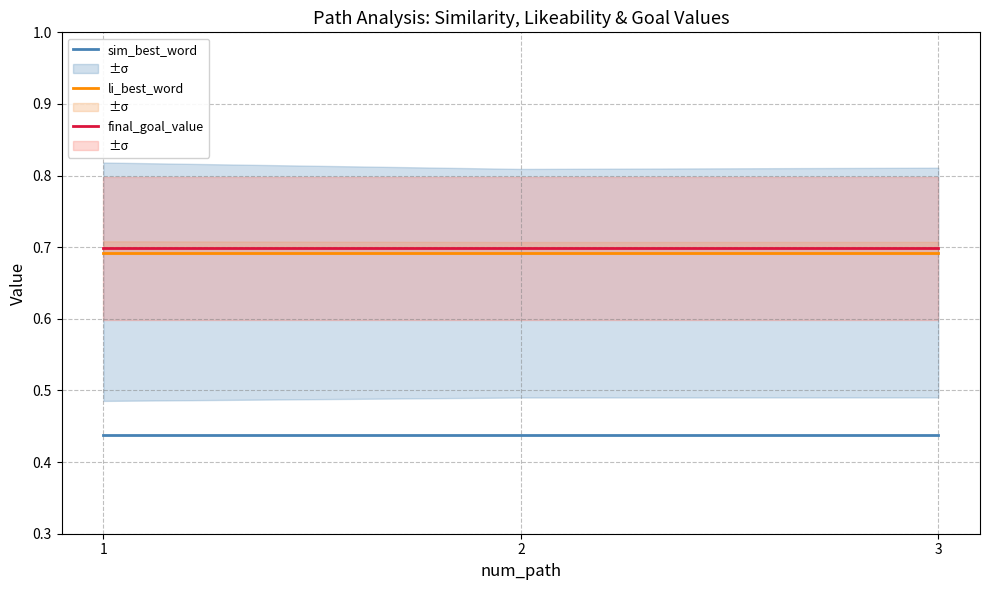

What is the average value of the final_goal_value series?

0.7